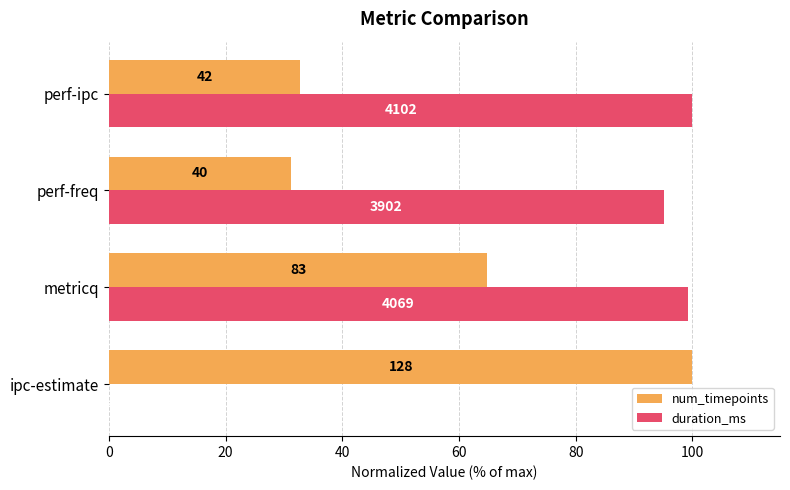

What is the greatest value displayed?

100.0